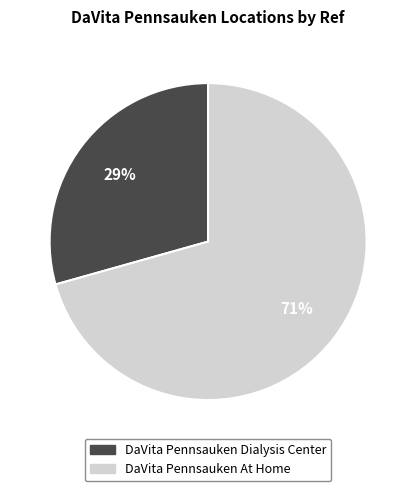

How many slices are in this pie chart?

2